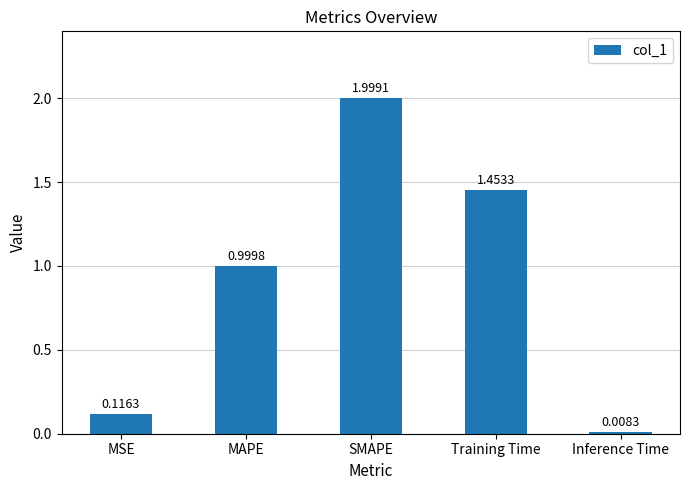

Rank the categories by value from lowest to highest.

Inference Time, MSE, MAPE, Training Time, SMAPE